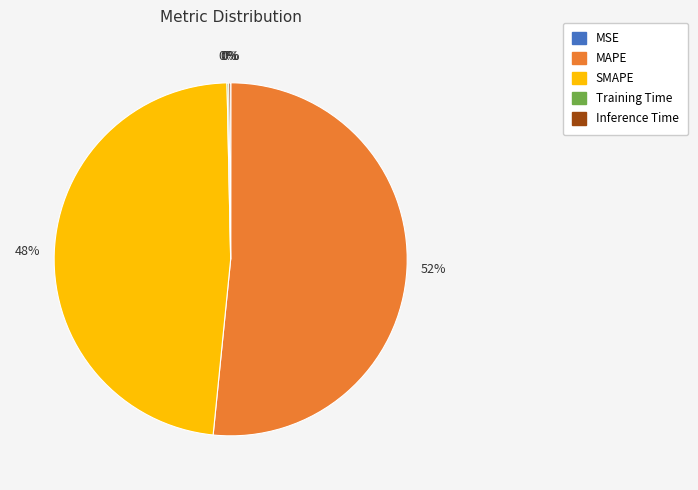

Which category has the biggest portion of the pie?

MAPE